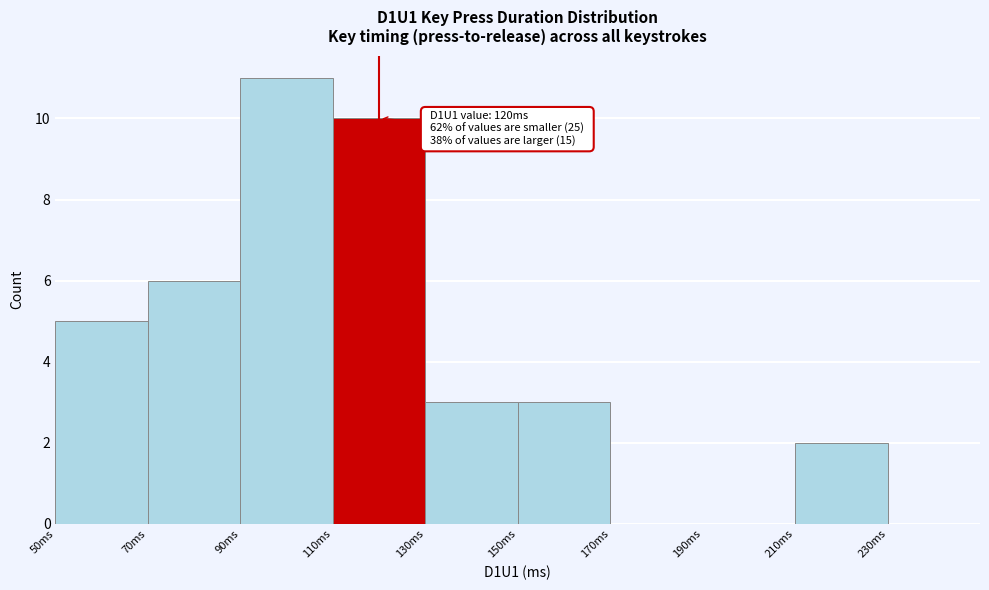

Over which range of the x-axis is the bar tallest?

90 to 110